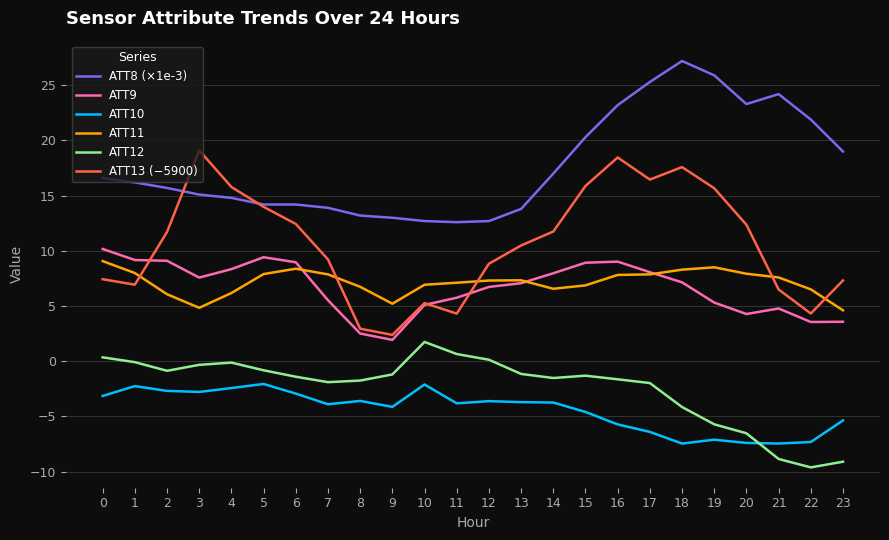

Which series has the largest range (max minus min)?

ATT13 (−5900)